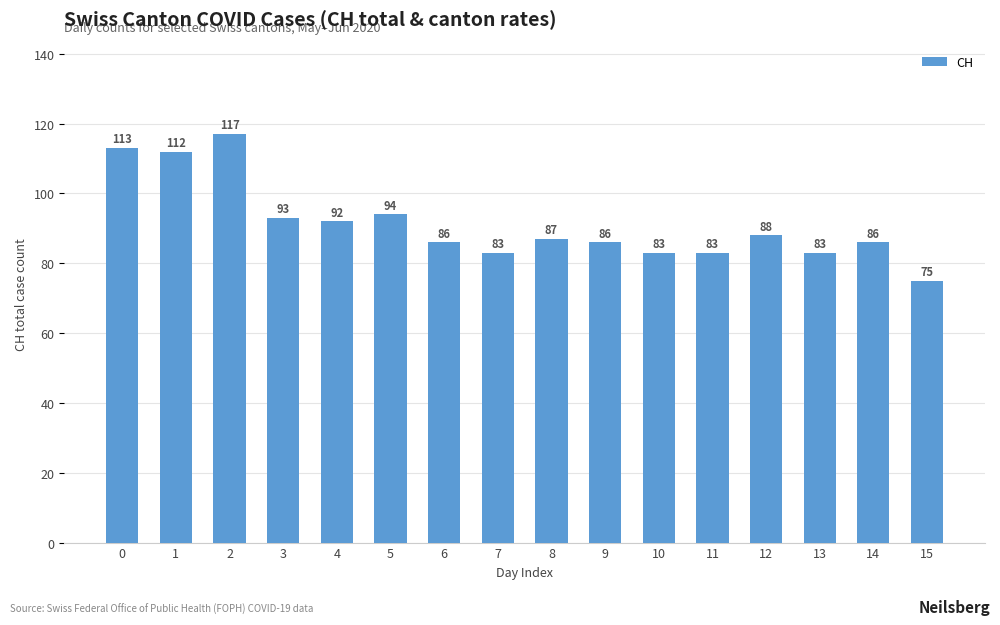

What is the ratio of the value at 8 to the value at 1?

0.8